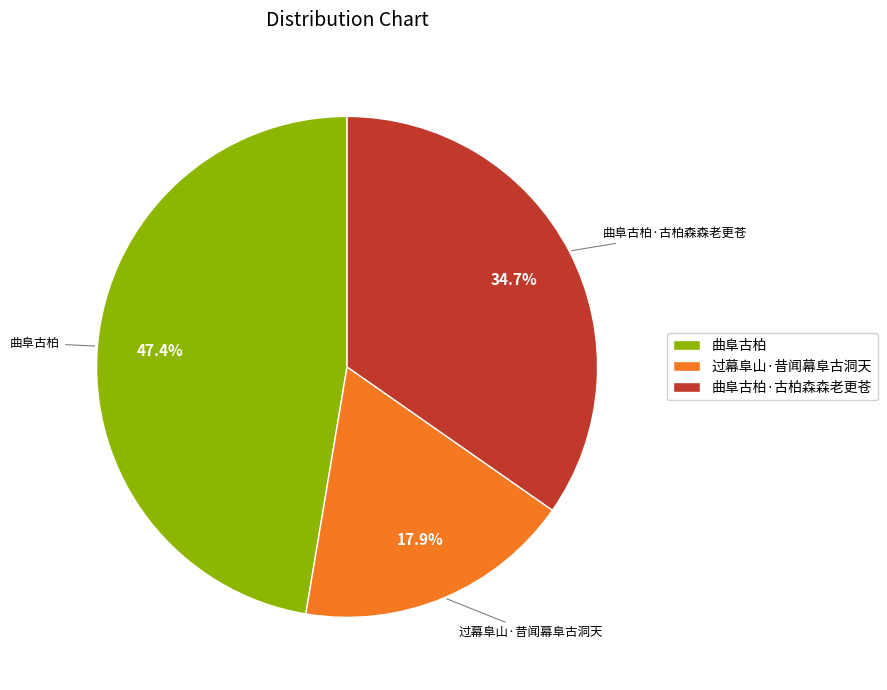

To the nearest percent, what is the average slice percentage?

33%